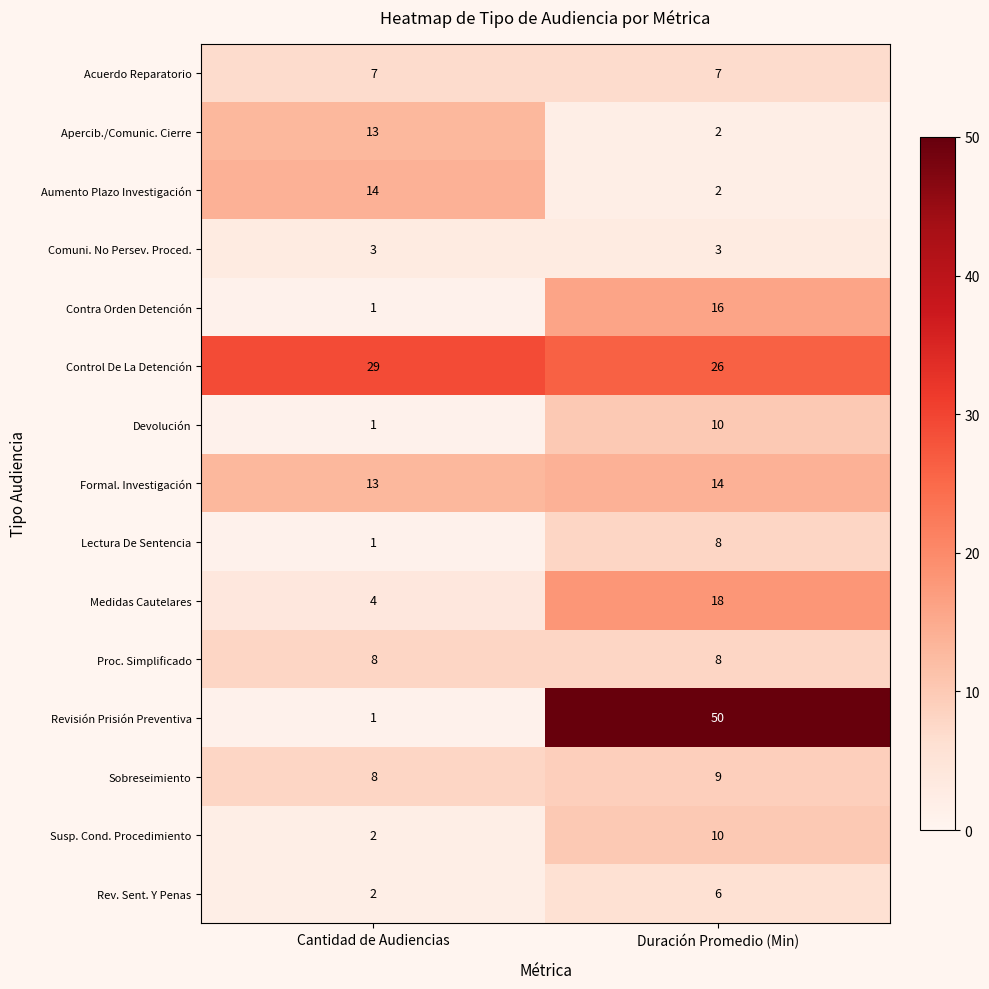

Reading left to right, extract all data points from this chart.

Acuerdo Reparatorio: Cantidad de Audiencias=7	Duración Promedio (Min)=7
Apercib./Comunic. Cierre: Cantidad de Audiencias=13	Duración Promedio (Min)=2
Aumento Plazo Investigación: Cantidad de Audiencias=14	Duración Promedio (Min)=2
Comuni. No Persev. Proced.: Cantidad de Audiencias=3	Duración Promedio (Min)=3
Contra Orden Detención: Cantidad de Audiencias=1	Duración Promedio (Min)=16
Control De La Detención: Cantidad de Audiencias=29	Duración Promedio (Min)=26
Devolución: Cantidad de Audiencias=1	Duración Promedio (Min)=10
Formal. Investigación: Cantidad de Audiencias=13	Duración Promedio (Min)=14
Lectura De Sentencia: Cantidad de Audiencias=1	Duración Promedio (Min)=8
Medidas Cautelares: Cantidad de Audiencias=4	Duración Promedio (Min)=18
Proc. Simplificado: Cantidad de Audiencias=8	Duración Promedio (Min)=8
Revisión Prisión Preventiva: Cantidad de Audiencias=1	Duración Promedio (Min)=50
Sobreseimiento: Cantidad de Audiencias=8	Duración Promedio (Min)=9
Susp. Cond. Procedimiento: Cantidad de Audiencias=2	Duración Promedio (Min)=10
Rev. Sent. Y Penas: Cantidad de Audiencias=2	Duración Promedio (Min)=6